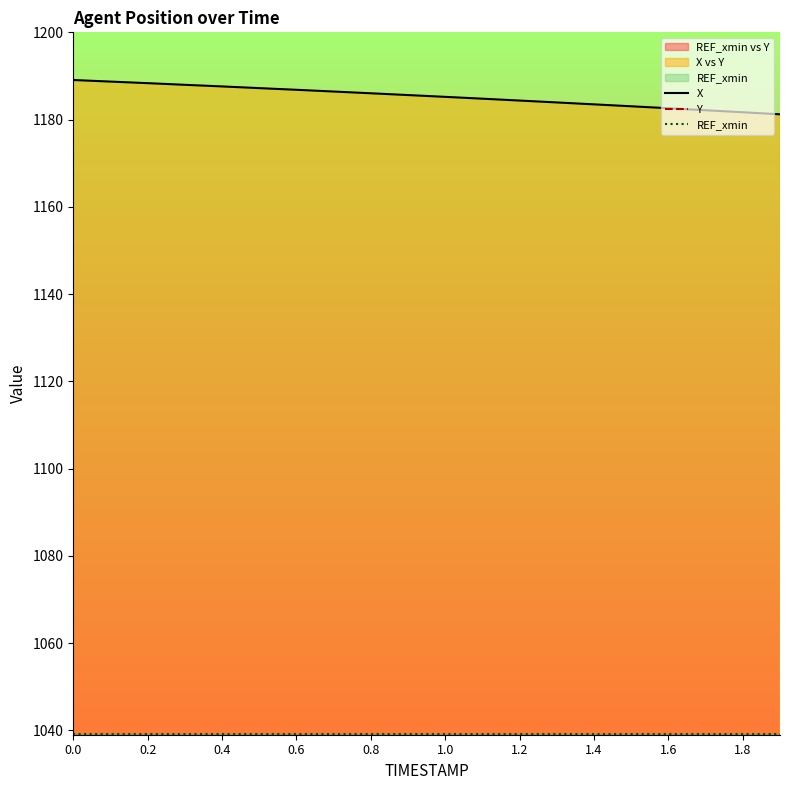

At 10, list the series in order from smallest to largest.

Y, REF_xmin, X